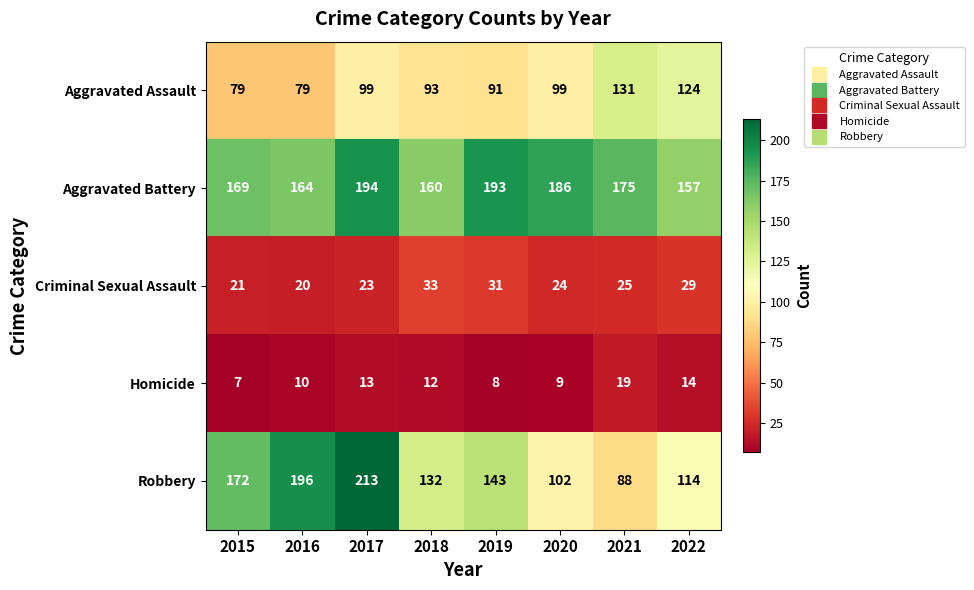

What is the maximum value for Aggravated Assault?

131